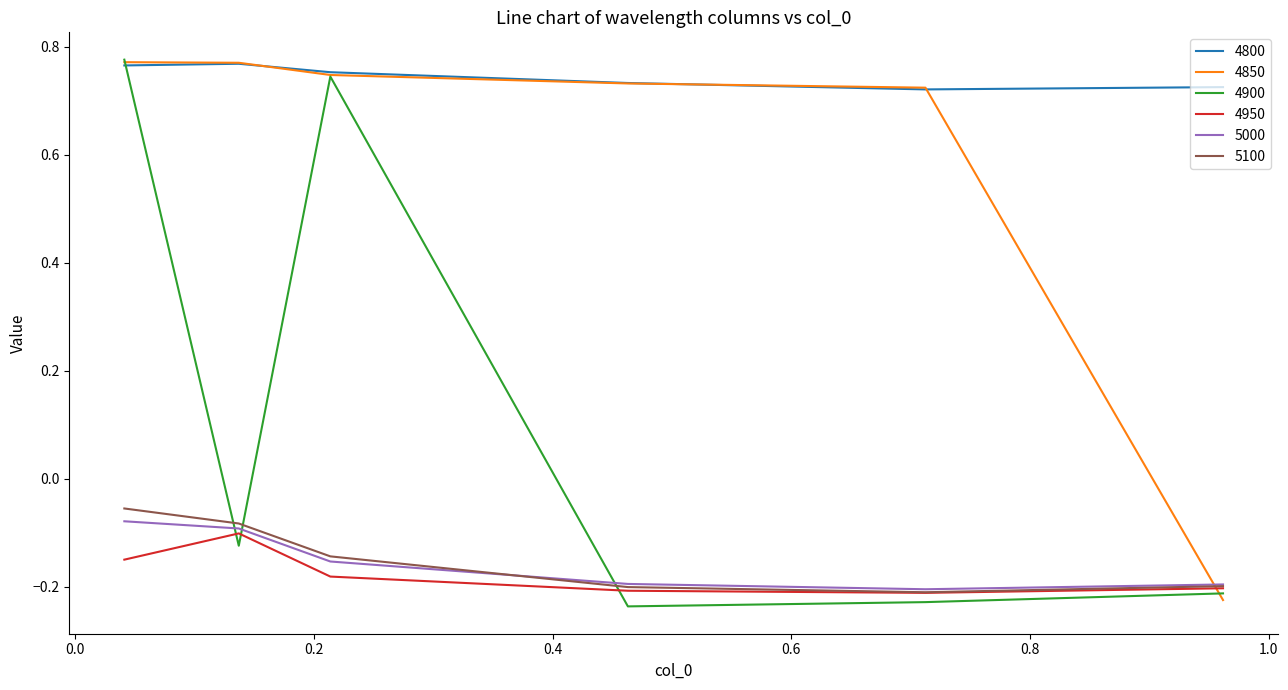

Which series has the widest spread of values?

4900